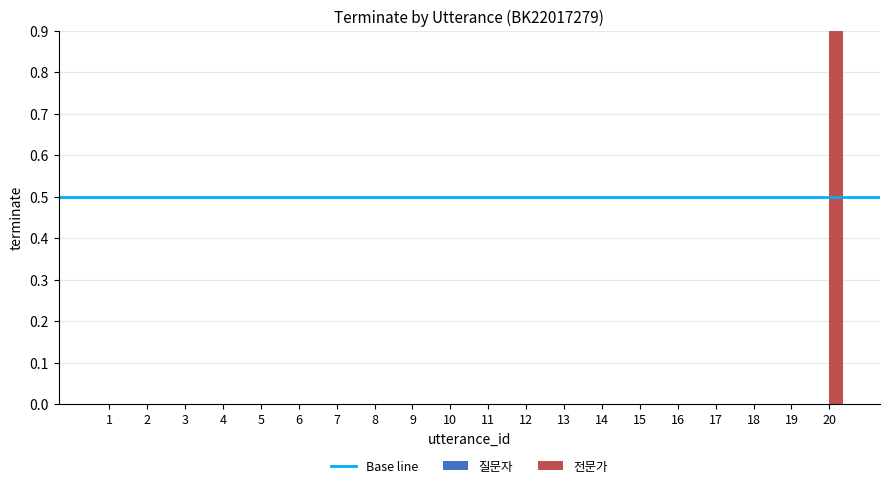

Which series has the largest range (max minus min)?

전문가